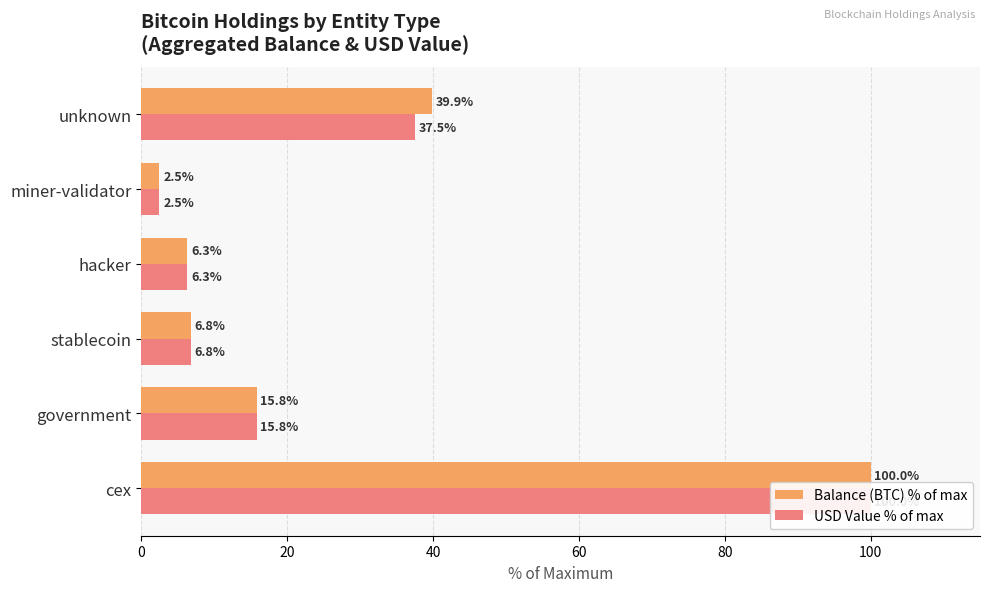

True or false: Balance (BTC) % of max has a value of 9.7 at stablecoin.

False